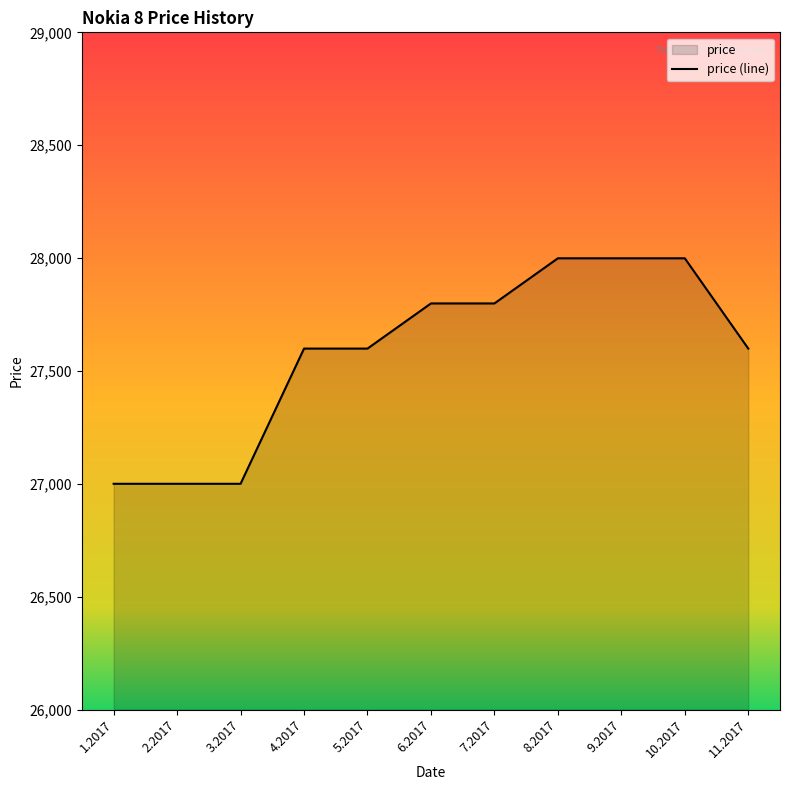

What is the approximate value at 6.2017, to the nearest 10?

27800